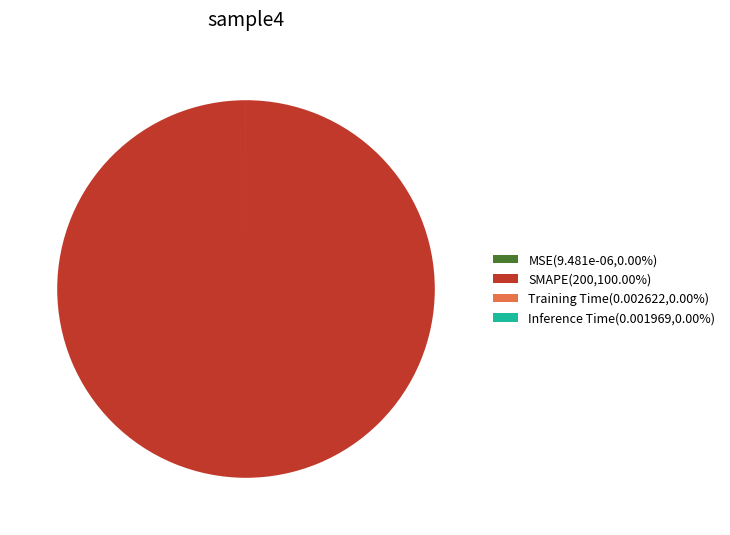

What is the largest slice in the pie chart?

SMAPE